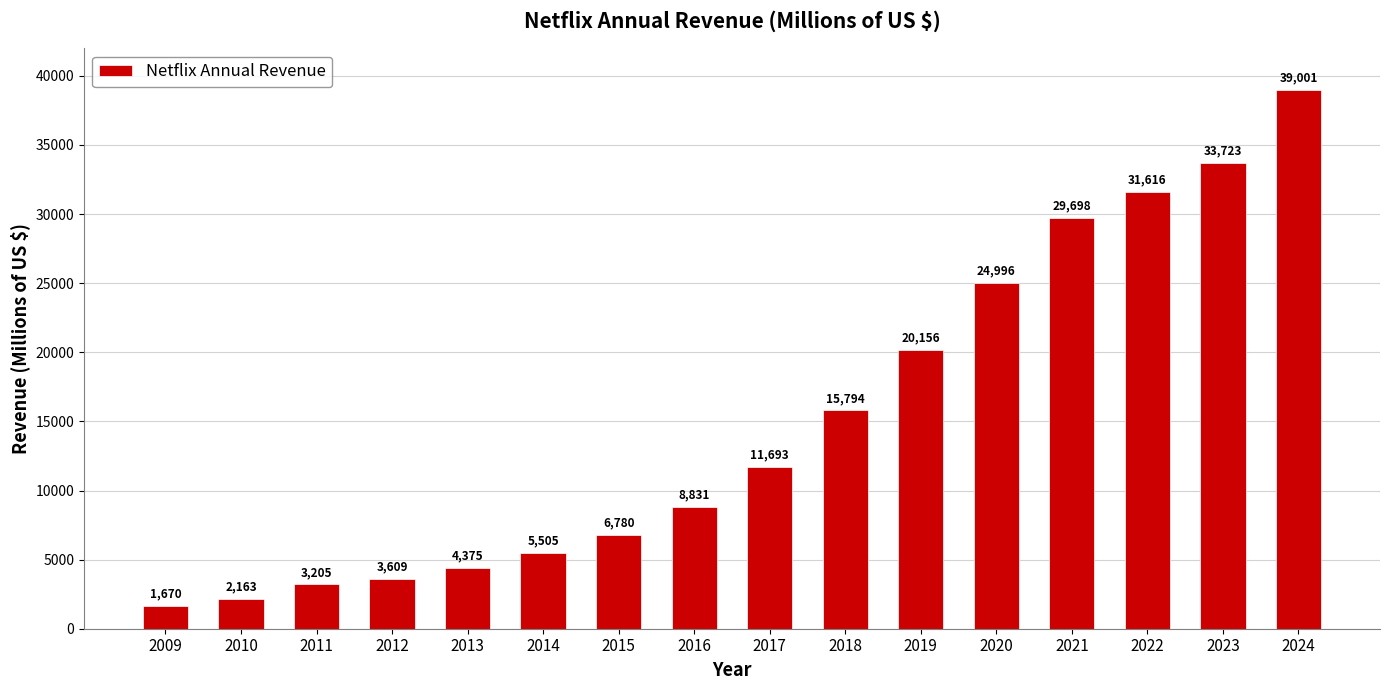

List the labels in order of value, smallest first.

2009, 2010, 2011, 2012, 2013, 2014, 2015, 2016, 2017, 2018, 2019, 2020, 2021, 2022, 2023, 2024